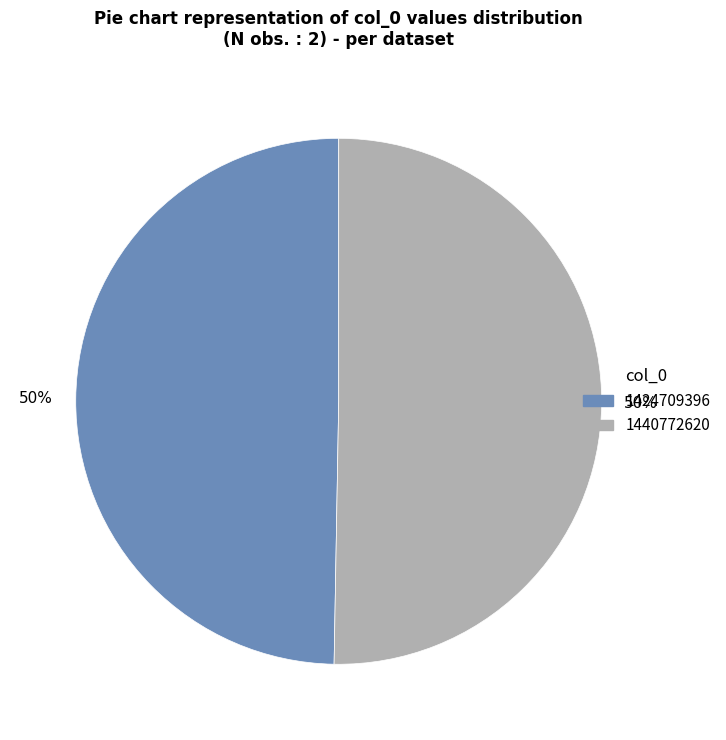

Is the sum of 1424709396 and 1440772620 greater than half?

Yes